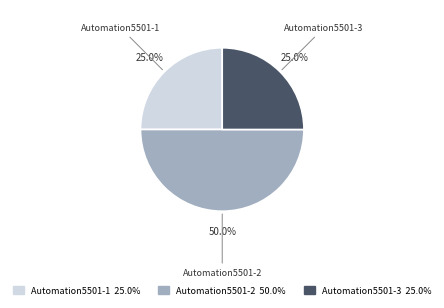

Count the number of slices in the pie.

3